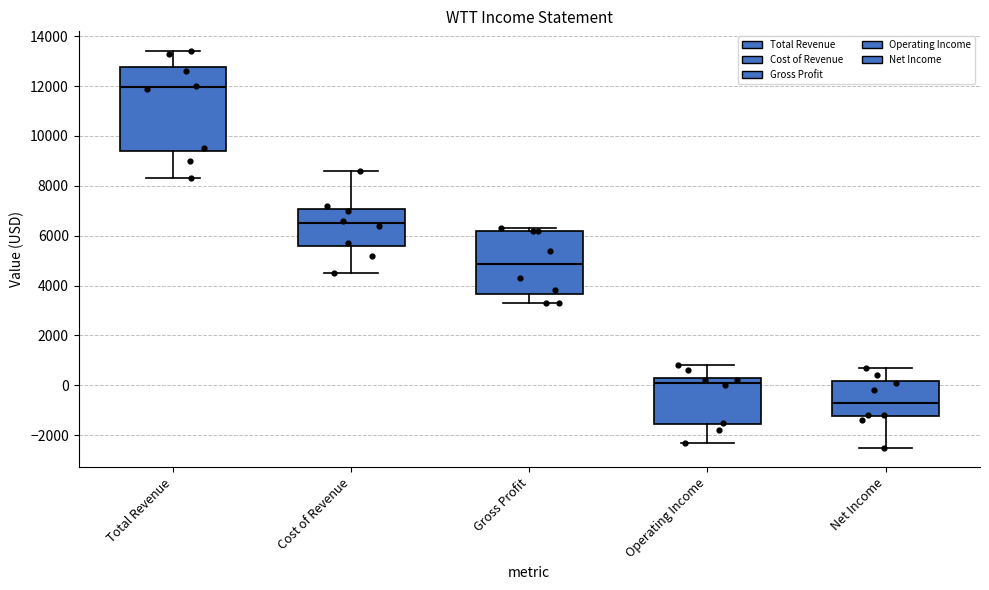

Which box's median line is the highest?

Total Revenue